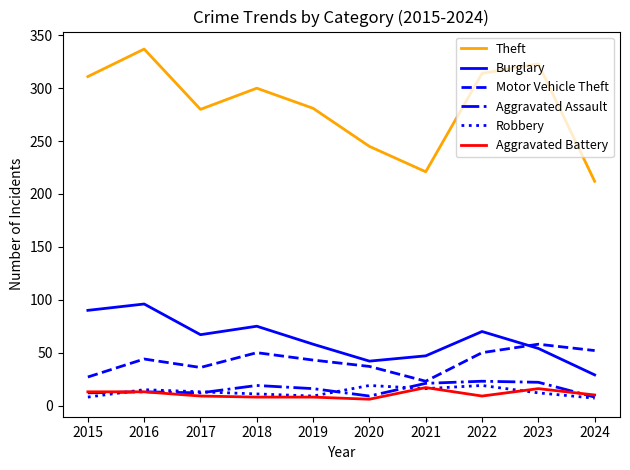

What is the greatest value displayed?

337